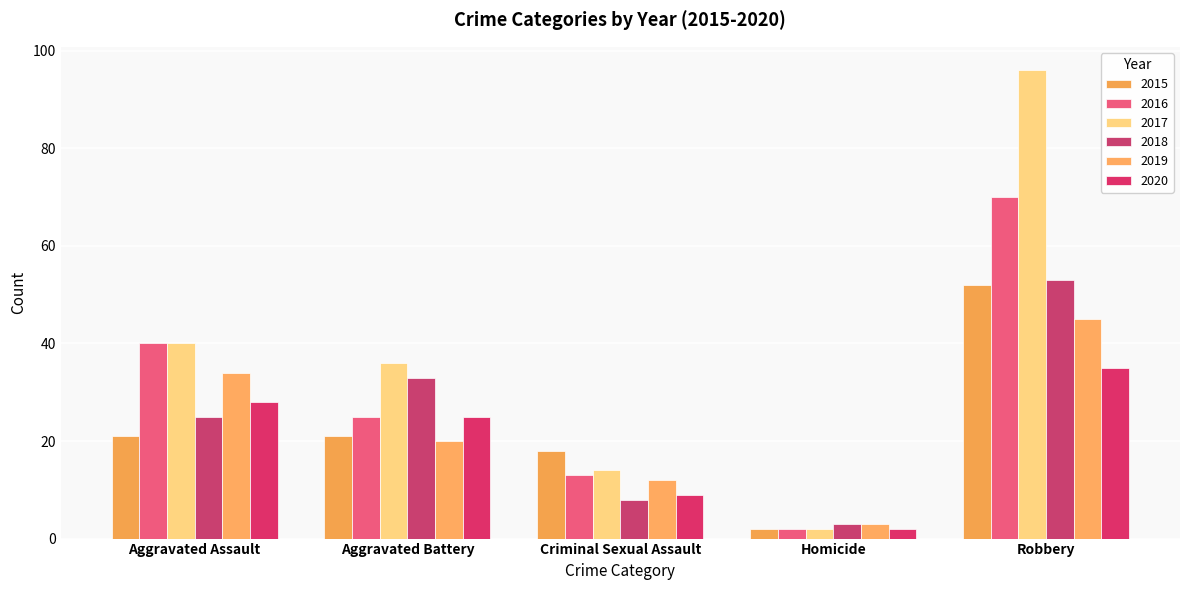

What is the value of the 2020 bar at the 5th from the left?

35